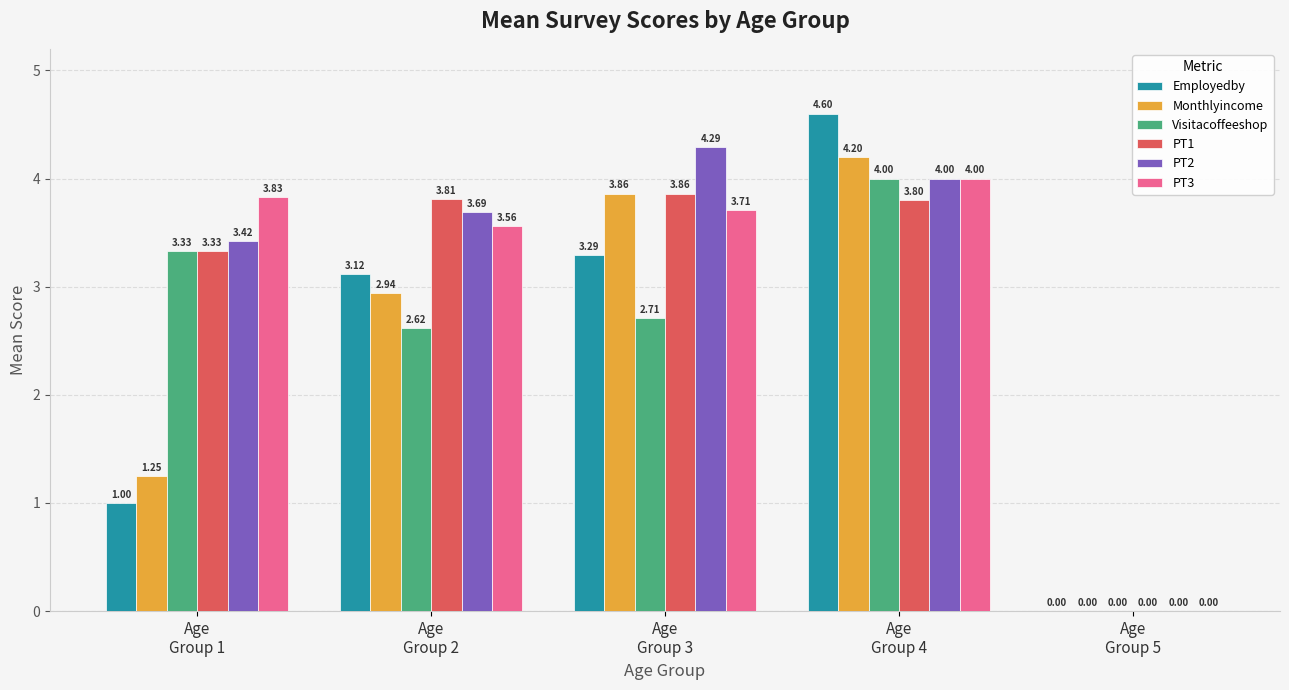

Which series has the largest total across all categories?

PT2